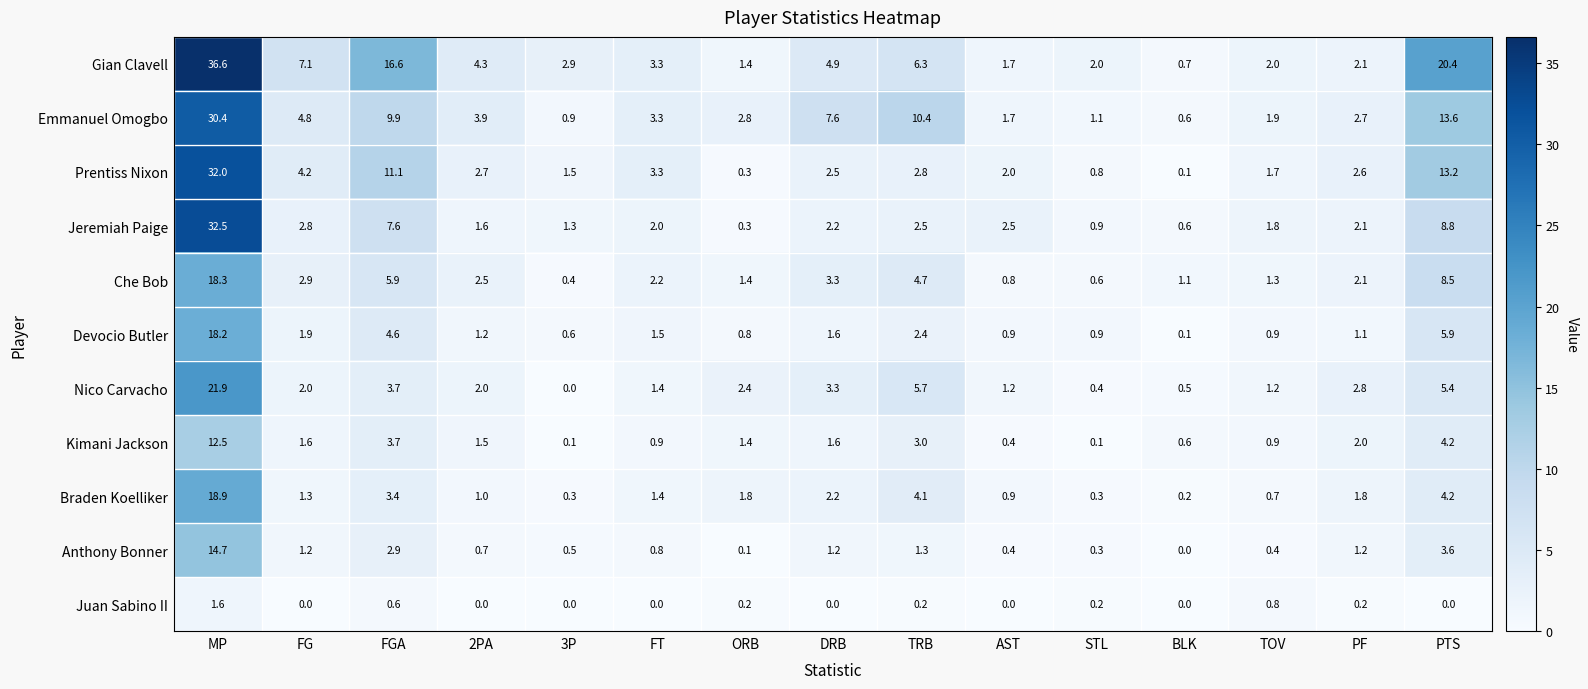

What is the total value across all series at 3P?

8.5